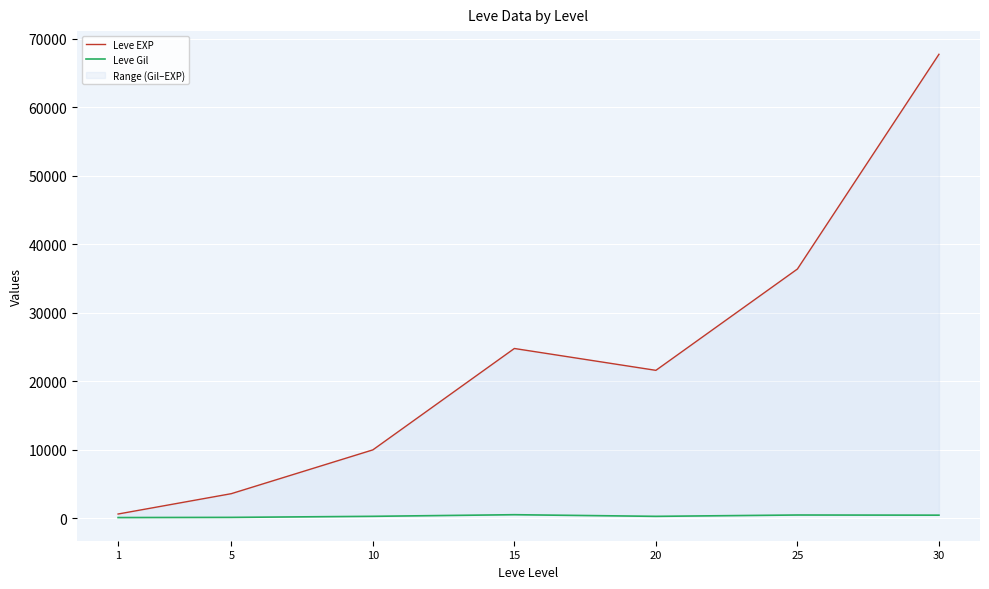

What is the maximum value for Leve EXP?

67730